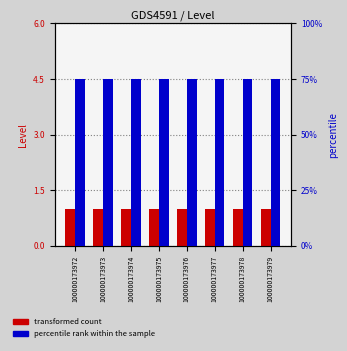

Reading left to right, transcribe all the data shown in this chart.

Level (transformed count): 100000173972=1	100000173973=1	100000173974=1	100000173975=1	100000173976=1	100000173977=1	100000173978=1	100000173979=1
percentile rank within the sample: 100000173972=75	100000173973=75	100000173974=75	100000173975=75	100000173976=75	100000173977=75	100000173978=75	100000173979=75